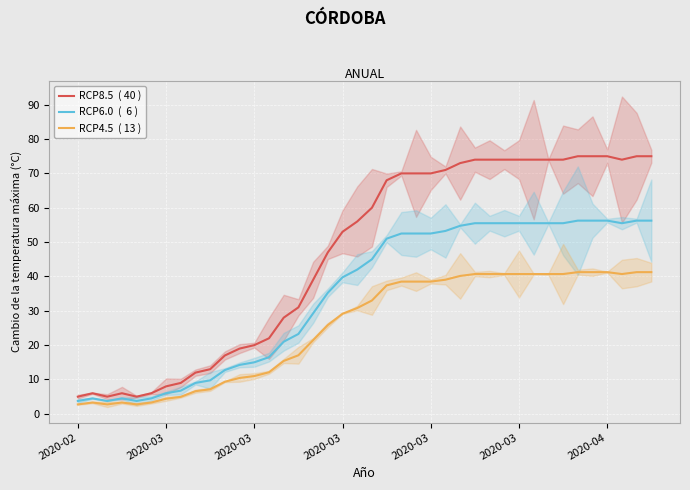

True or false: RCP8.5  ( 40 ) and RCP4.5  ( 13 ) cross at least once.

False